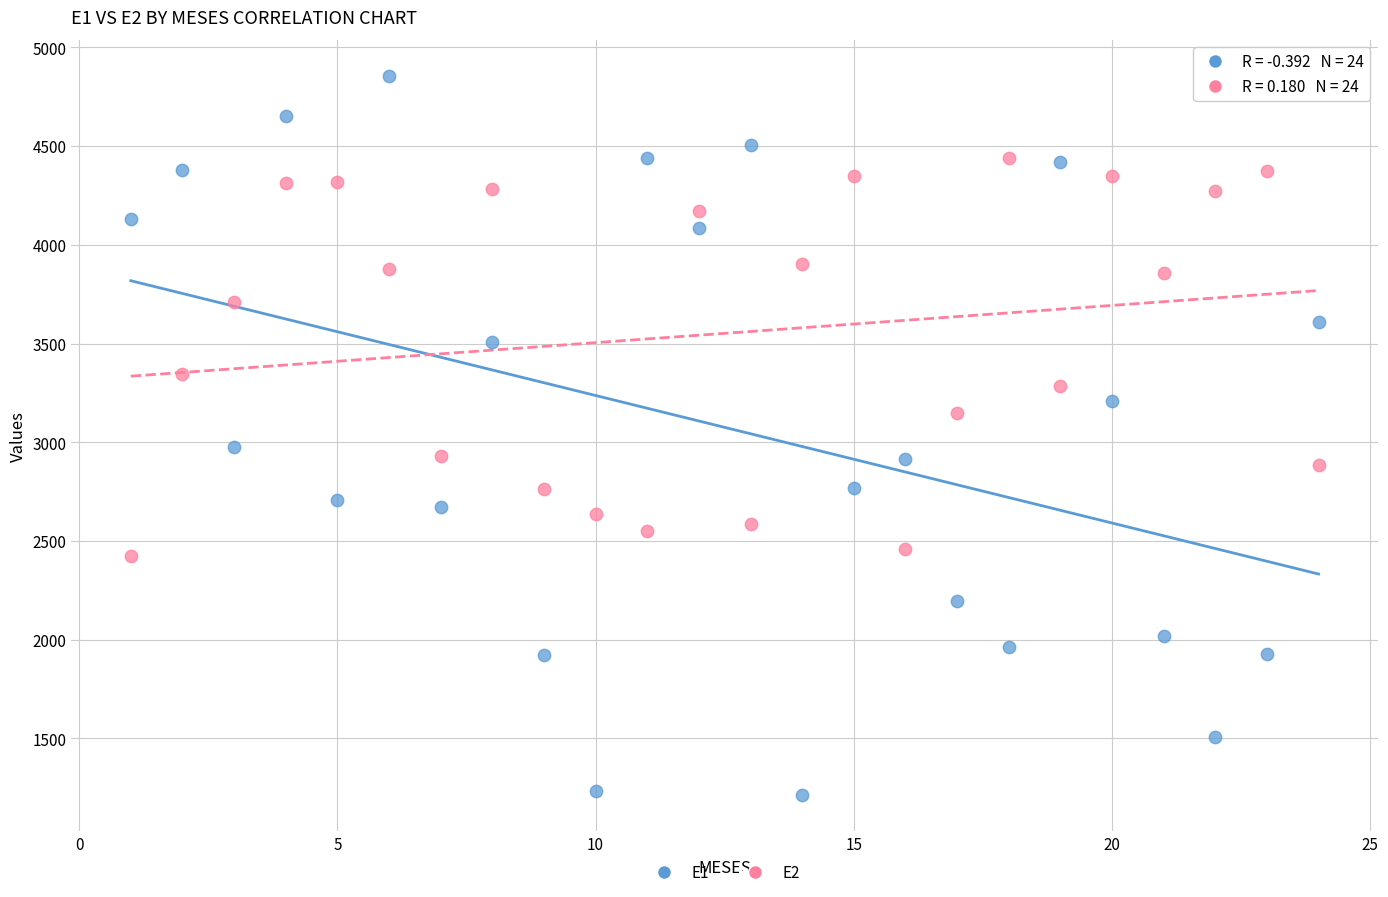

What are all the series names shown in the legend?

E1, E2